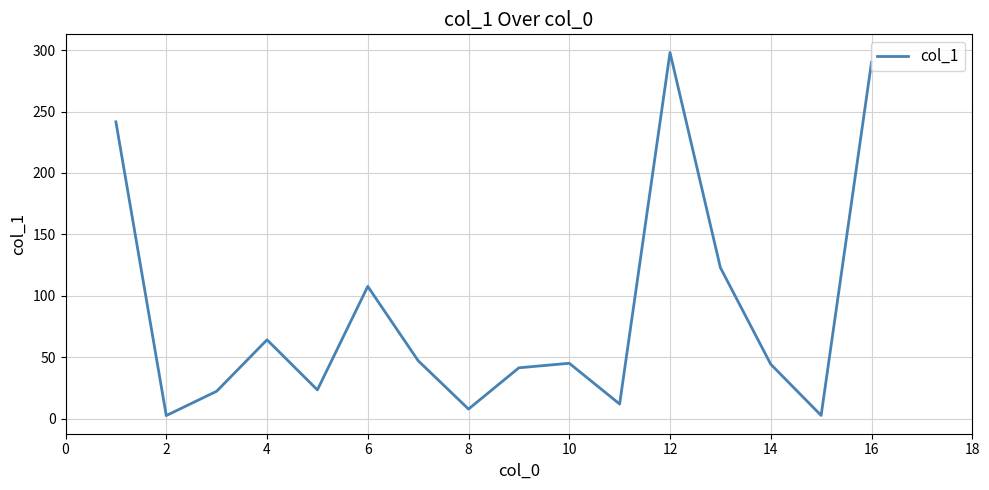

What is the difference between the maximum and minimum values?

295.7